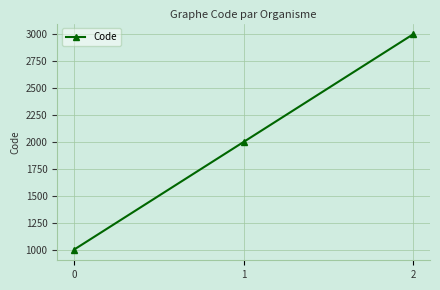

List the labels in order of value, largest first.

2, 1, 0